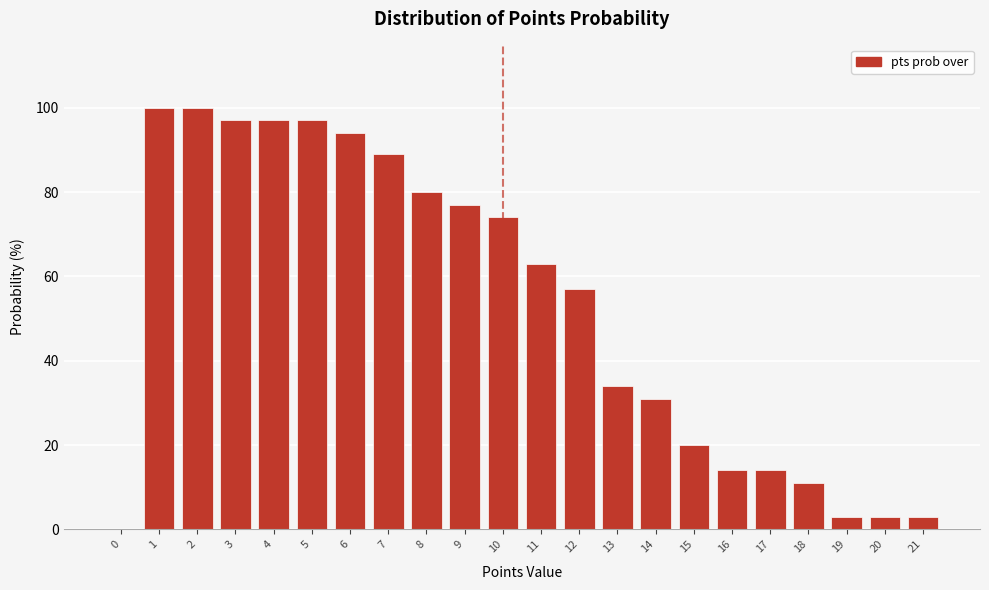

Reading left to right, what are all the values shown in this chart?

0=0	1=100	2=100	3=97	4=97	5=97	6=94	7=89	8=80	9=77	10=74	11=63	12=57	13=34	14=31	15=20	16=14	17=14	18=11	19=3	20=3	21=3